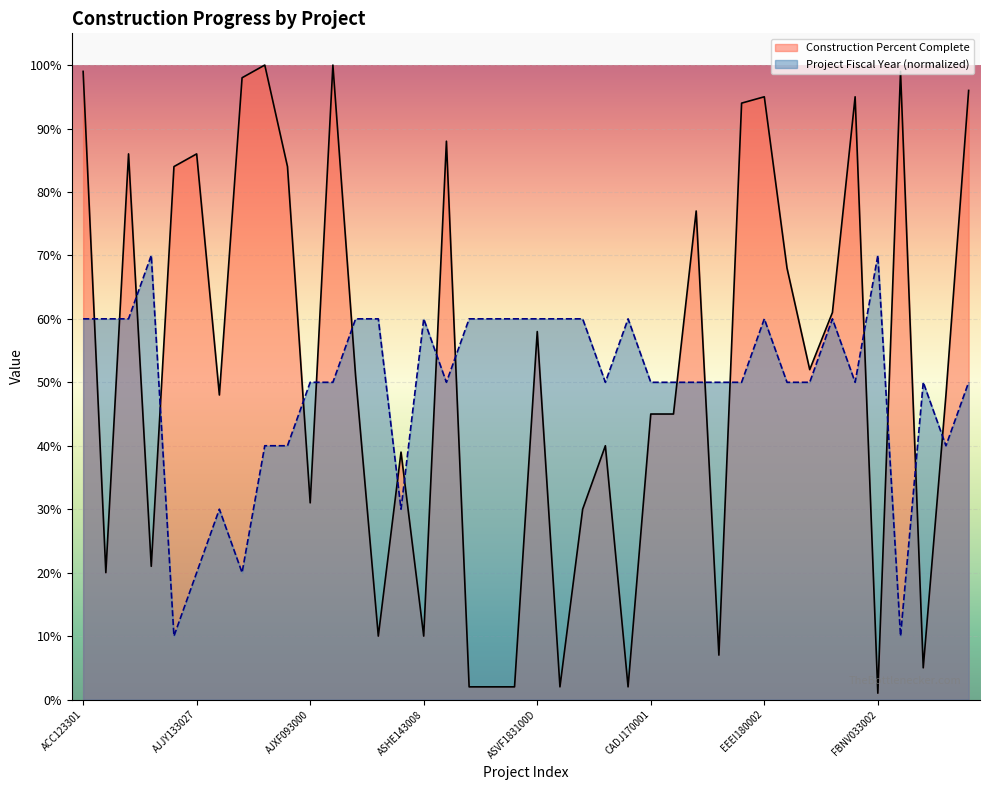

At which category is the sum across all series the highest?

ACC123301